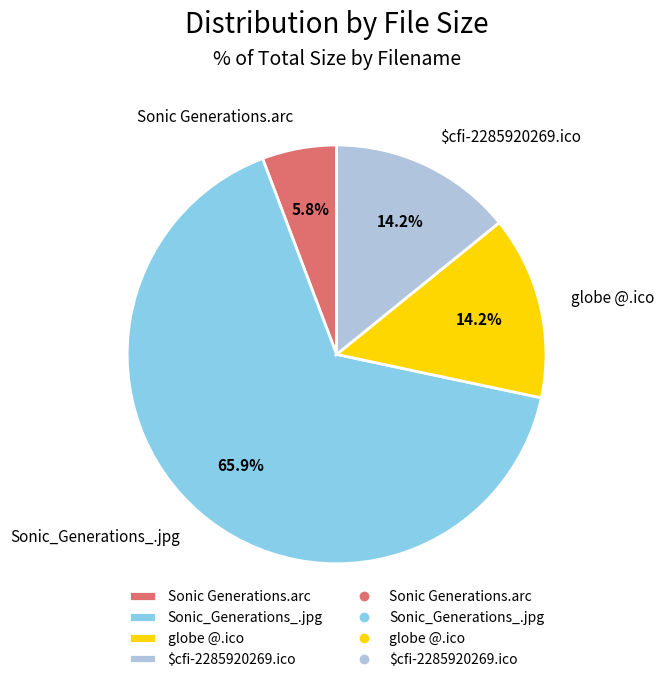

Is it true that Sonic_Generations_.jpg is 72% of the pie?

False